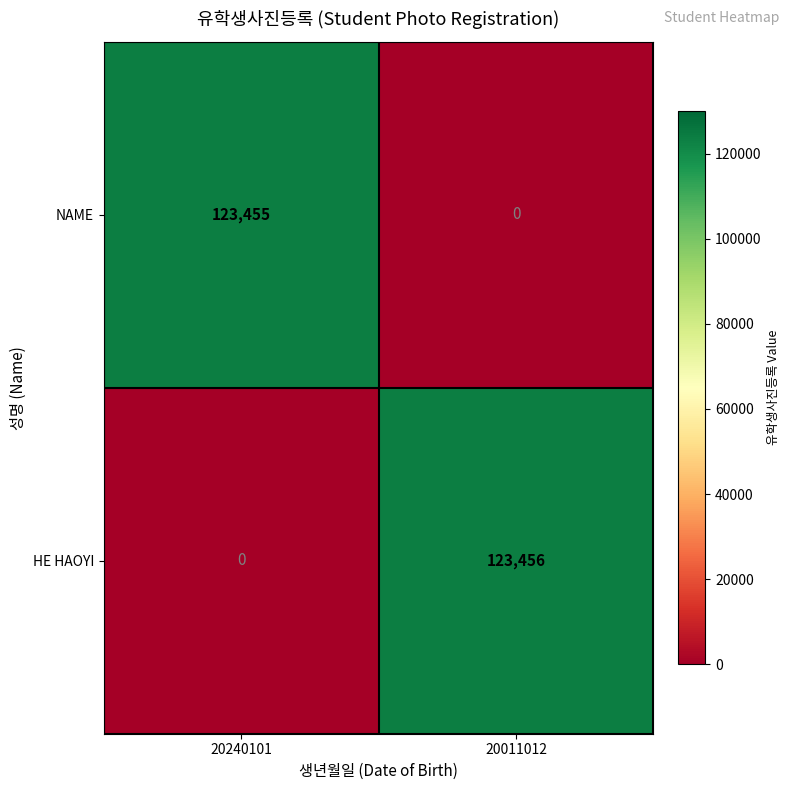

Reading left to right, transcribe all the data shown in this chart.

NAME: 123455	0
HE HAOYI: 0	123456